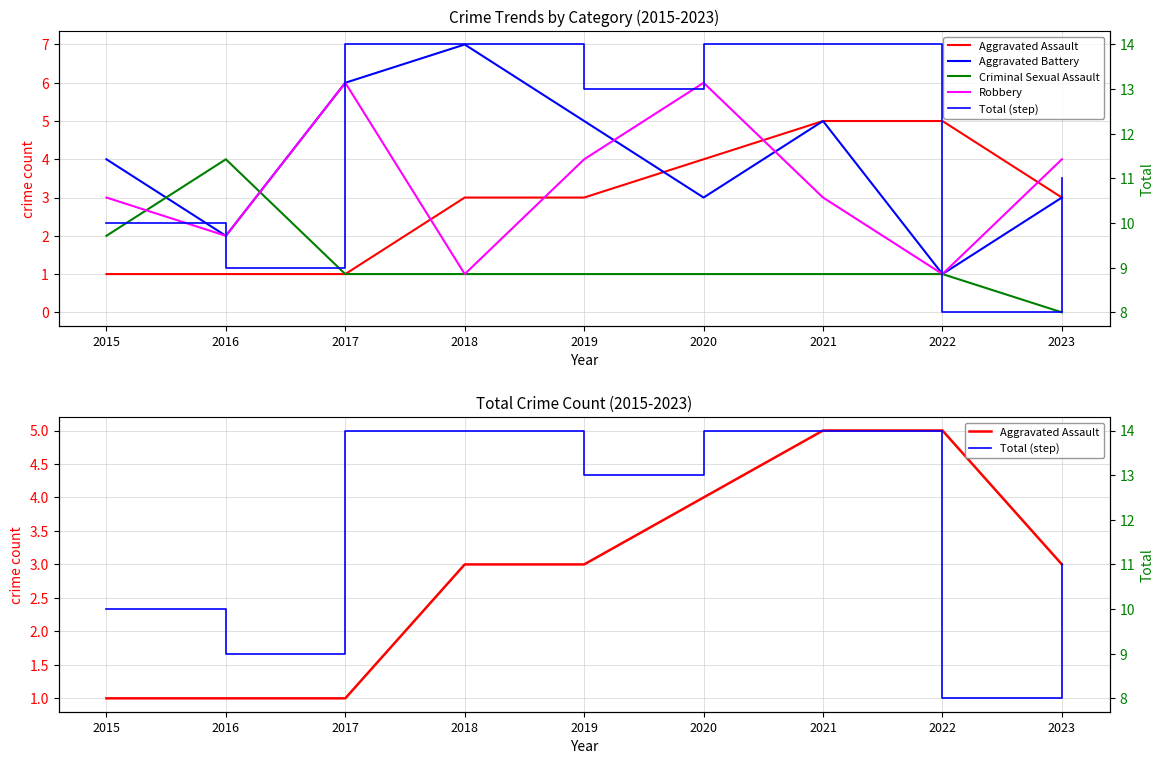

Which series changed the most between 2019 and 2021?

Aggravated Assault